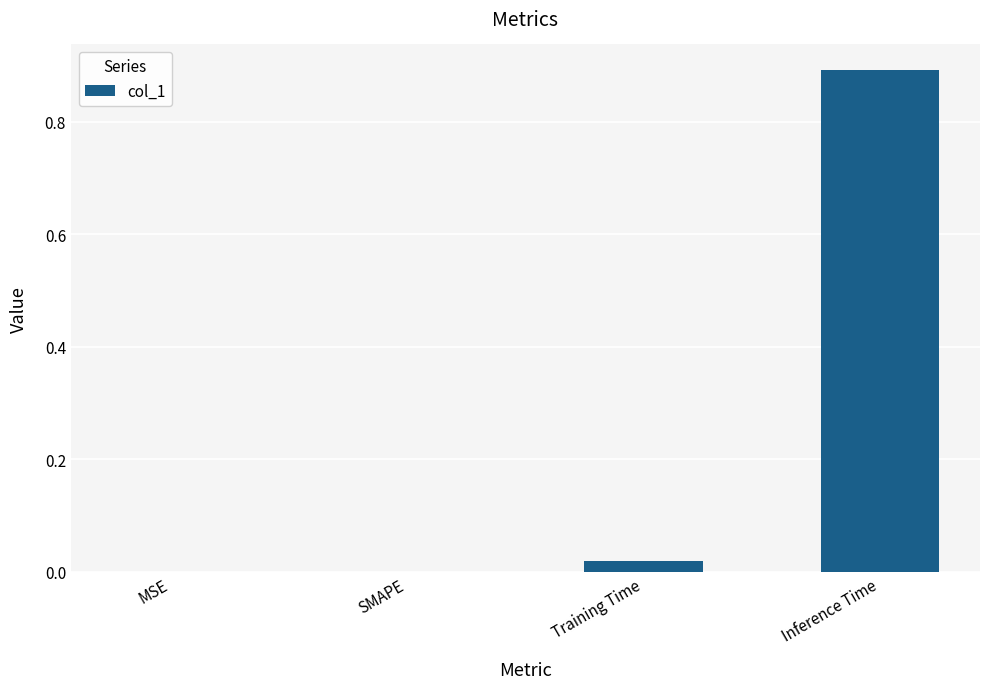

Which category has the highest value across all series?

Inference Time